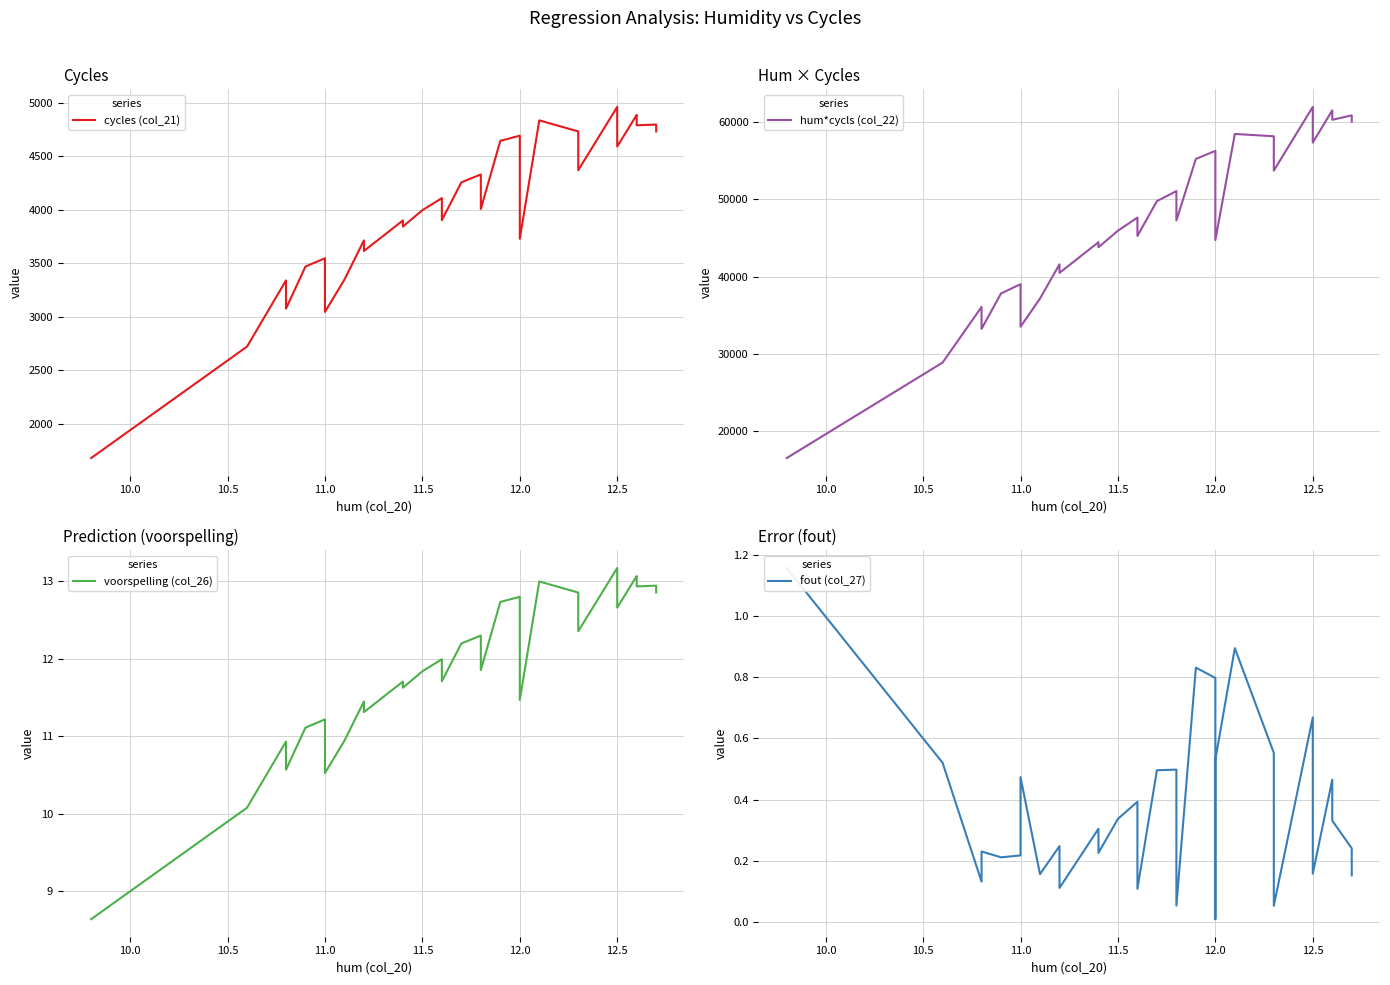

Reading right to left, what are all the values shown in this chart?

cycles (col_21): 4731.0	4795.0	4788.0	4857.0	4885.0	4590.0	4657.0	4960.0	4369.0	4628.0	4731.0	4834.0	3728.0	3935.0	4106.0	4691.0	4643.0	4007.0	4323.0	4329.0	4255.0	3902.0	4076.0	4108.0	3995.0	3842.0	3899.0	3614.0	3713.0	3347.0	3045.0	3546.0	3469.0	3076.0	3097.0	3339.0	2721.0	1680.0
hum*cycls (col_22): 60083.7	60896.5	60328.8	61198.2	61551.0	57375.0	58212.5	62000.0	53738.7	56924.4	58191.3	58491.4	44736.0	47220.0	49272.0	56292.0	55251.7	47282.6	51011.4	51082.2	49783.5	45263.2	47281.6	47652.8	45942.5	43798.8	44448.6	40476.8	41585.6	37151.7	33495.0	39006.0	37812.1	33220.8	33447.6	36061.2	28842.6	16464.0
voorspelling (col_26): 12.9	12.9	12.9	13.0	13.1	12.7	12.8	13.2	12.4	12.7	12.9	13.0	11.5	11.8	12.0	12.8	12.7	11.9	12.3	12.3	12.2	11.7	11.9	12.0	11.8	11.6	11.7	11.3	11.4	10.9	10.5	11.2	11.1	10.6	10.6	10.9	10.1	8.6
fout (col_27): 0.2	0.2	0.3	0.4	0.5	0.2	0.3	0.7	0.1	0.4	0.6	0.9	0.5	0.2	0.0	0.8	0.8	0.1	0.5	0.5	0.5	0.1	0.3	0.4	0.3	0.2	0.3	0.1	0.2	0.2	0.5	0.2	0.2	0.2	0.2	0.1	0.5	1.2